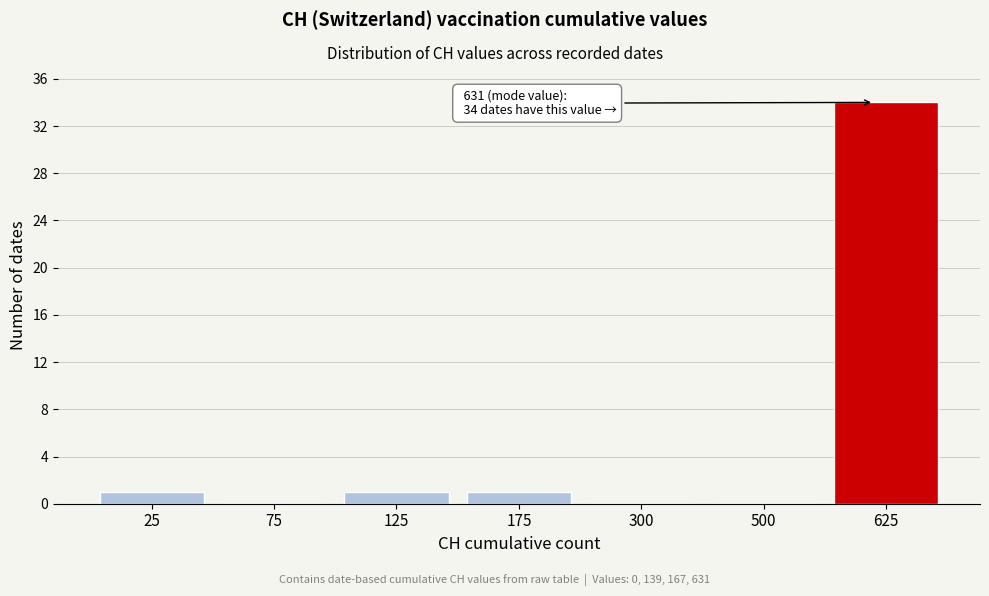

Reading left to right, transcribe all the data shown in this chart.

25=1	75=0	125=1	175=1	300=0	500=0	625=34